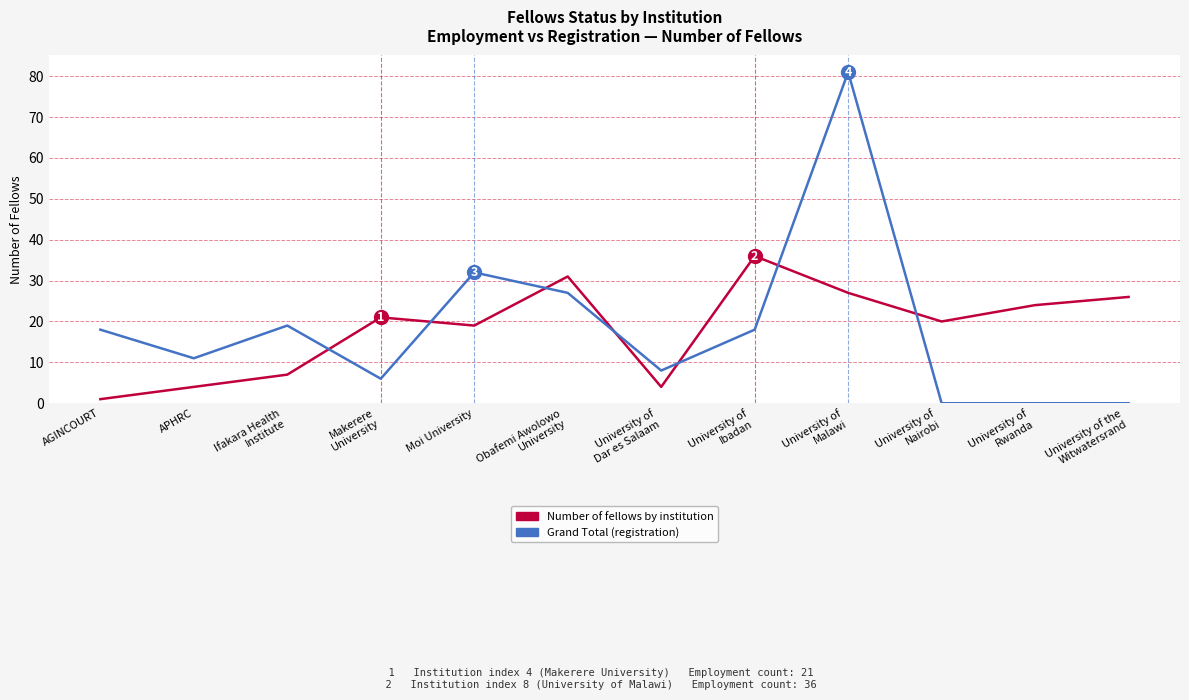

What is the difference between the highest and lowest values at Moi University?

13